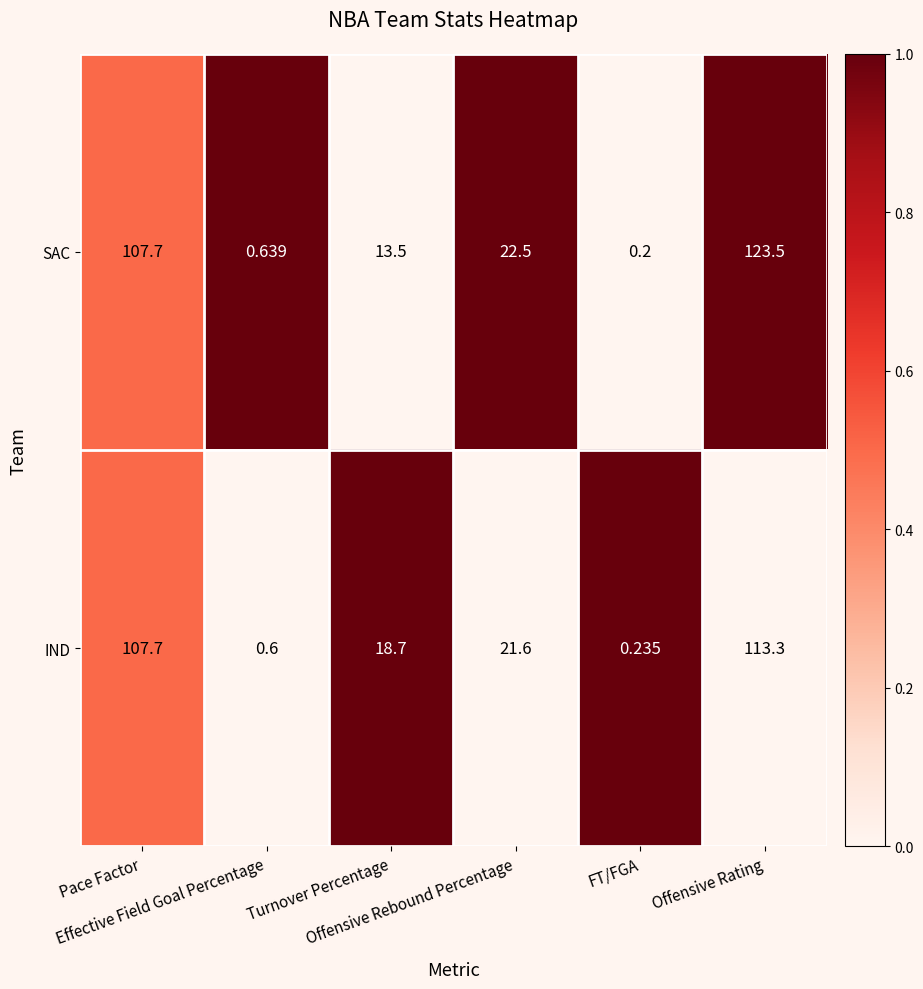

Which series has the largest range (max minus min)?

SAC